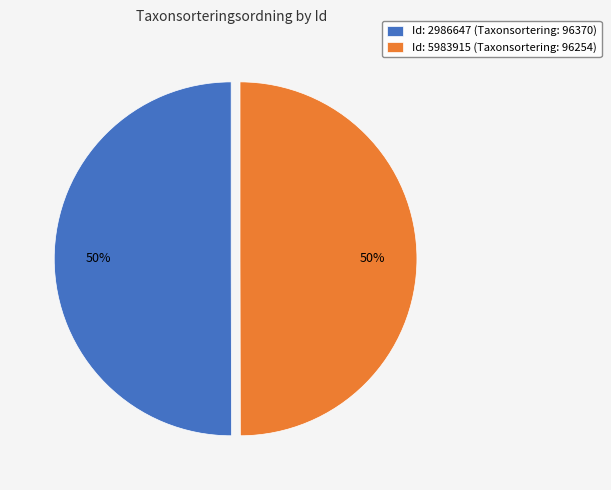

Combined, do Id: 2986647 (Taxonsortering: 96370) and Id: 5983915 (Taxonsortering: 96254) account for over 50%?

Yes